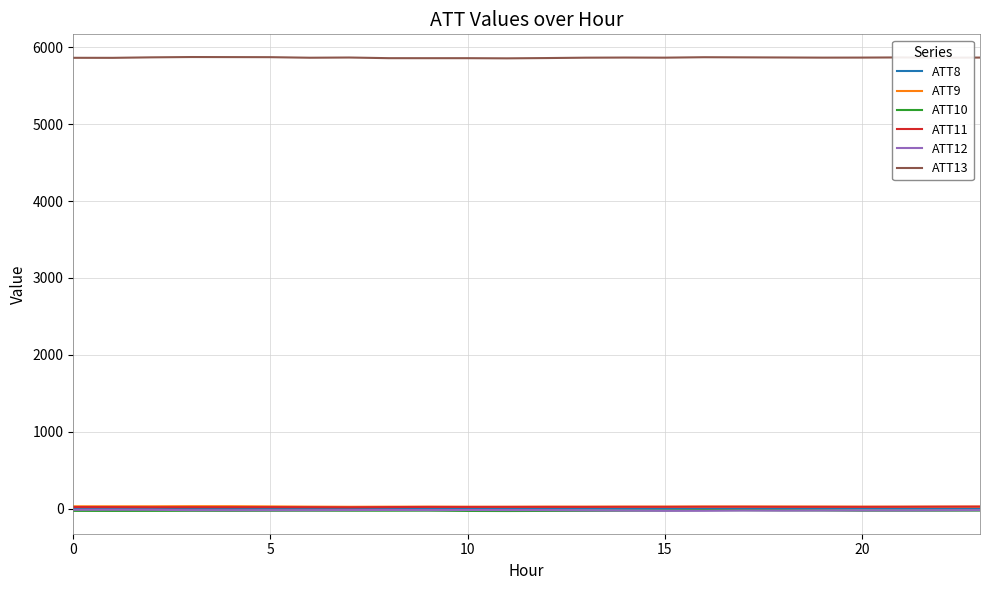

What is the highest value of the ATT13 series?

5871.5